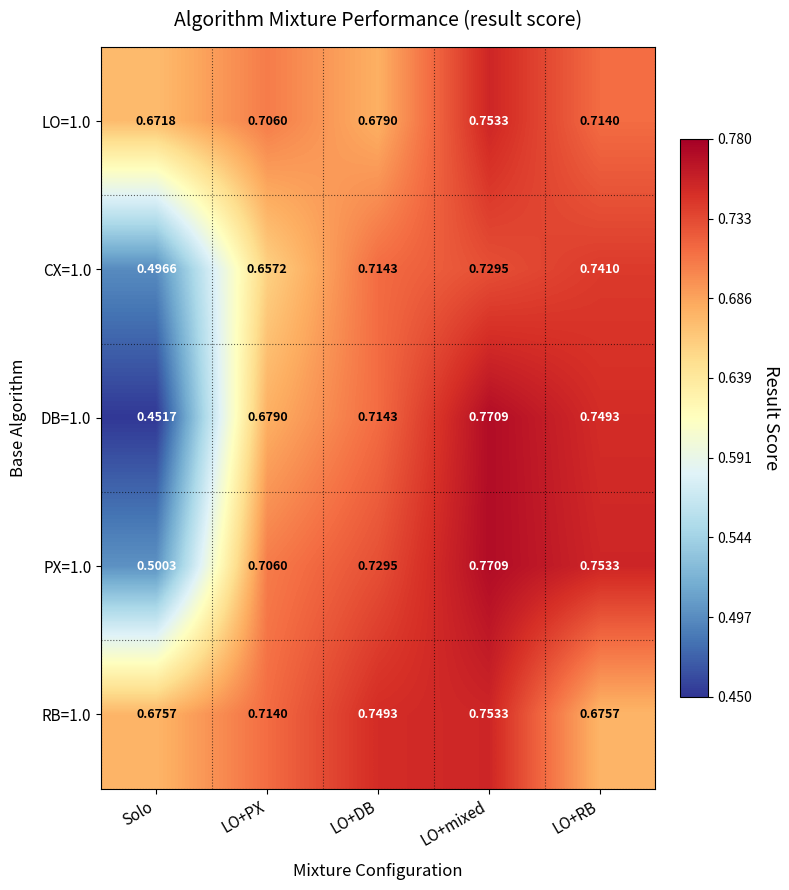

Where is CX=1.0 nearest to the value 0?

Solo